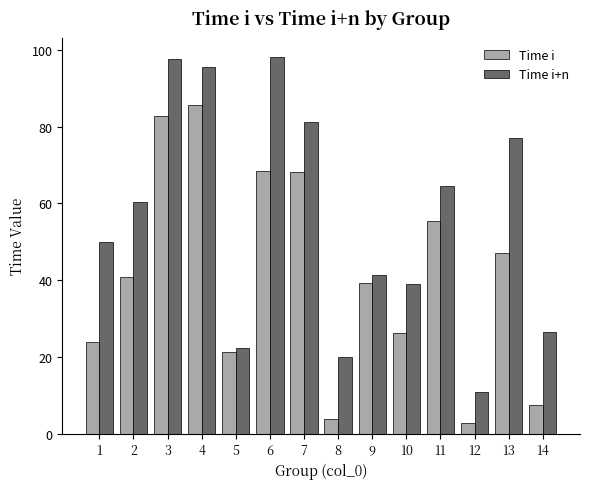

Are the bars grouped side by side (vs. stacked)?

Yes